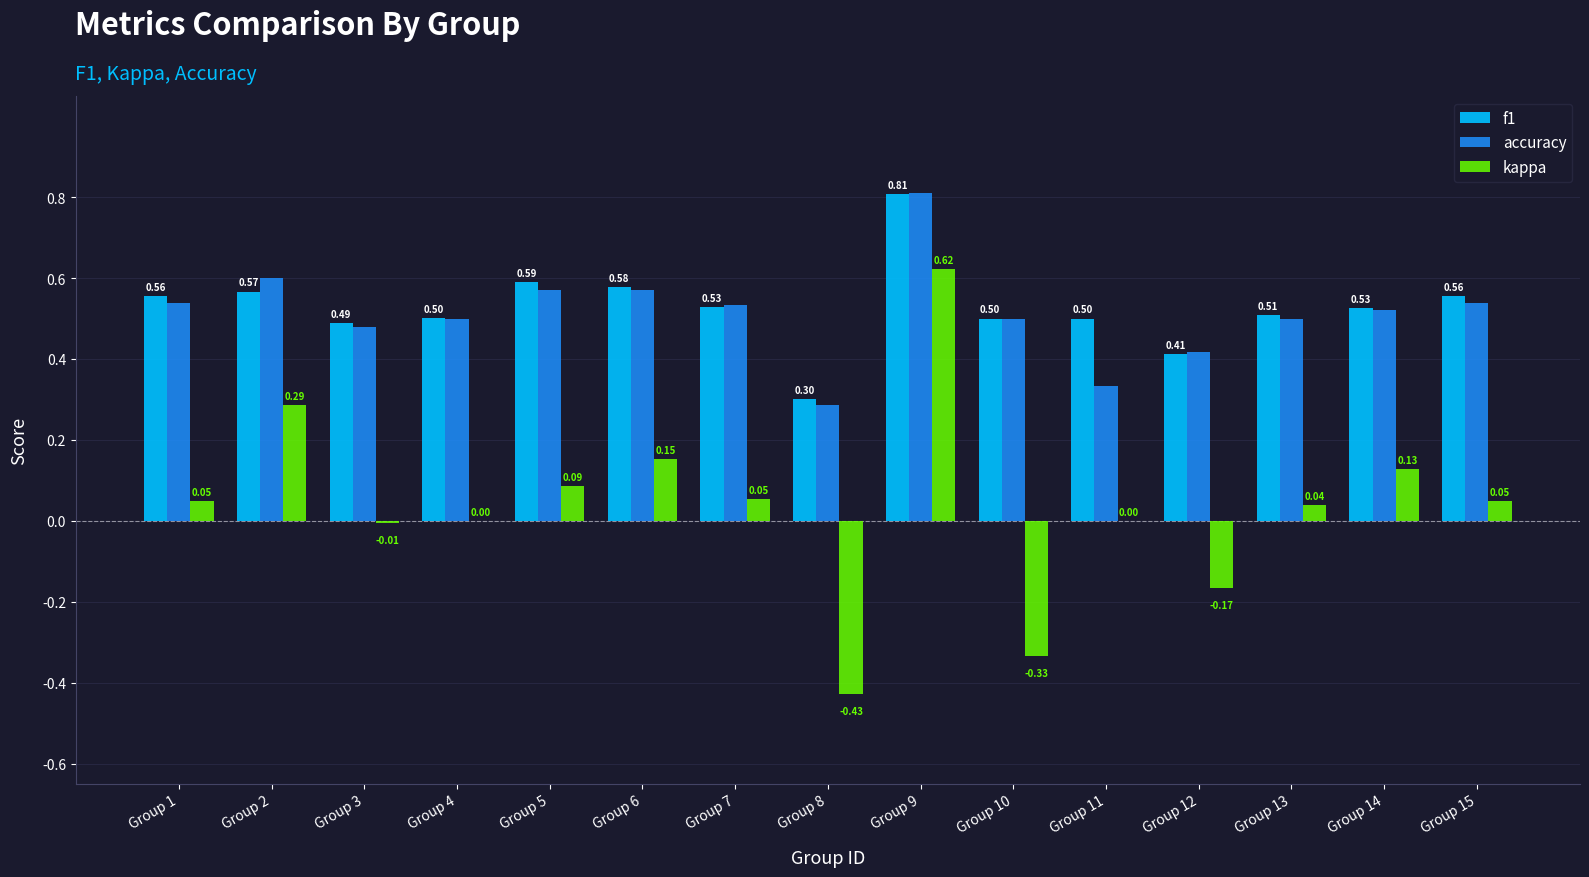

Between Group 1 and Group 7, which series saw the biggest shift?

f1